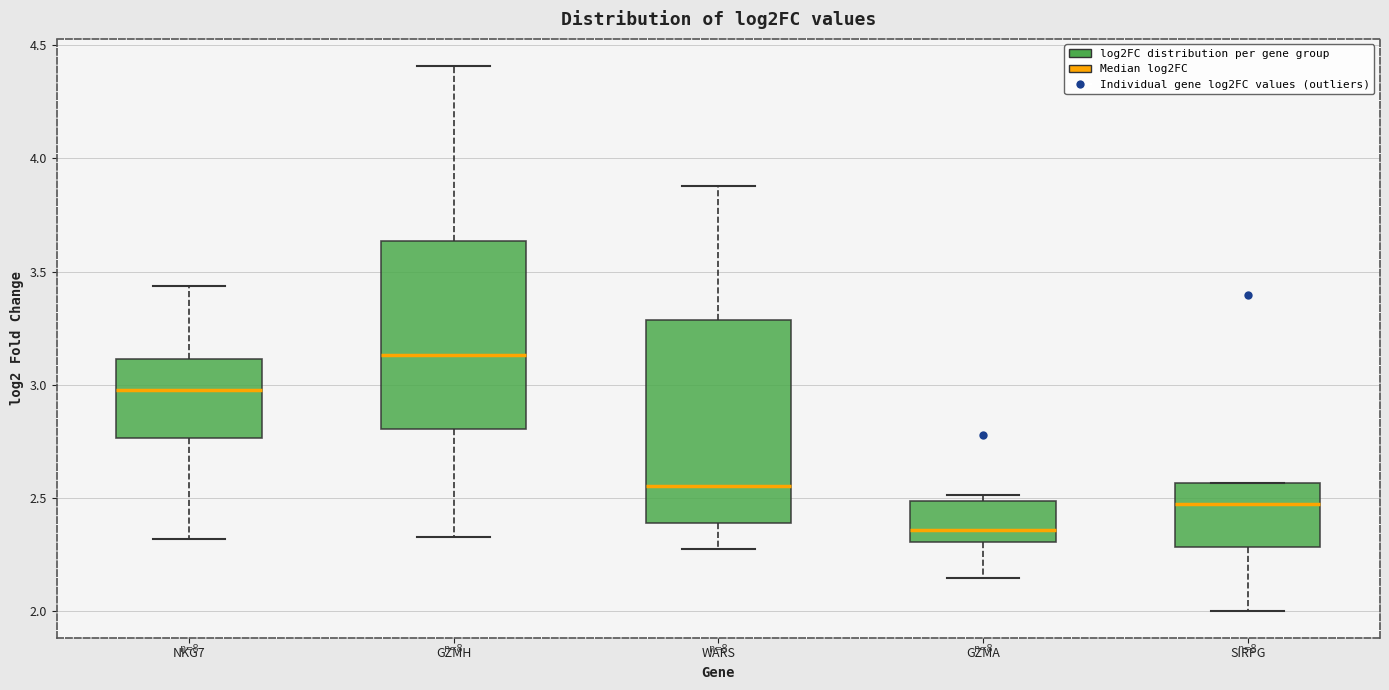

Which box is the tallest, from its lower edge to its upper edge?

WARS